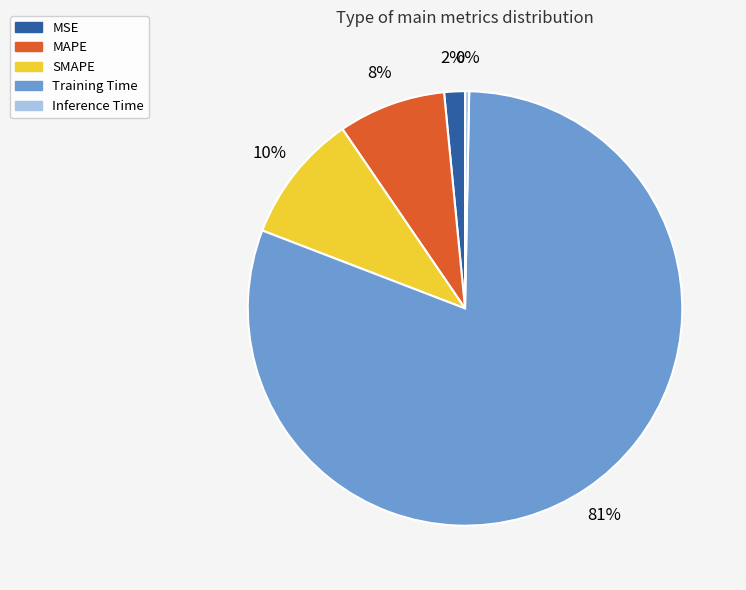

Which has a higher value, MAPE or SMAPE?

SMAPE